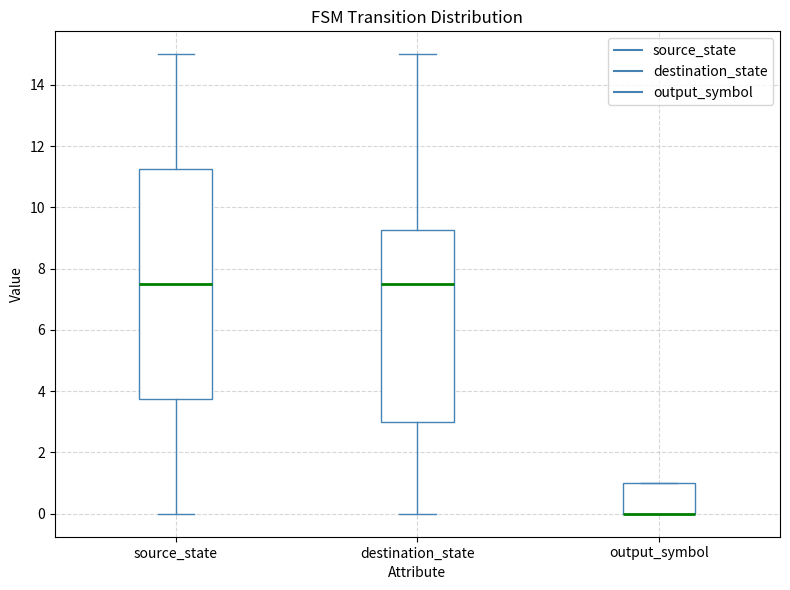

Comparing the boxes themselves (not the whiskers), which one is the tallest?

source_state